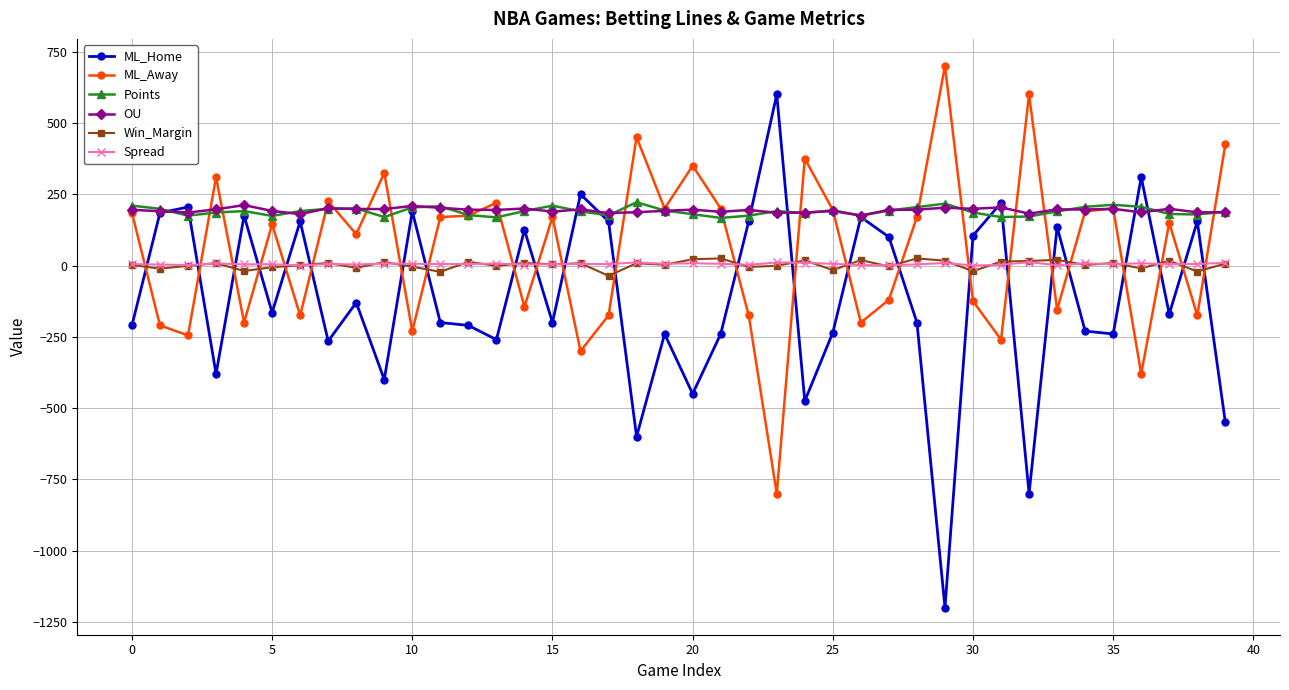

True or false: Win_Margin and OU cross at least once.

False